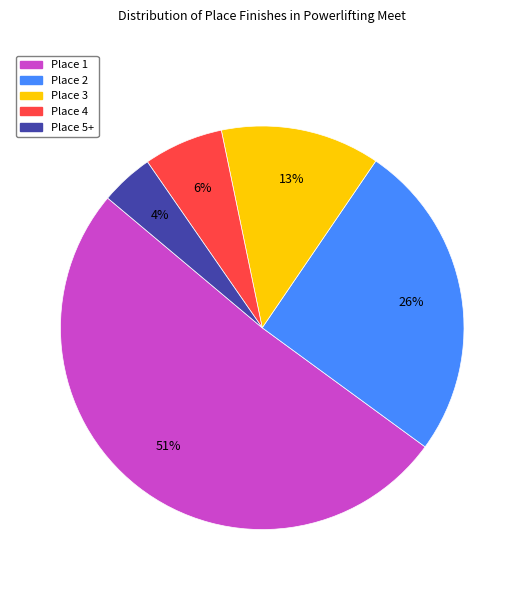

What percentage is the Place 1 slice, to the nearest percent?

51%